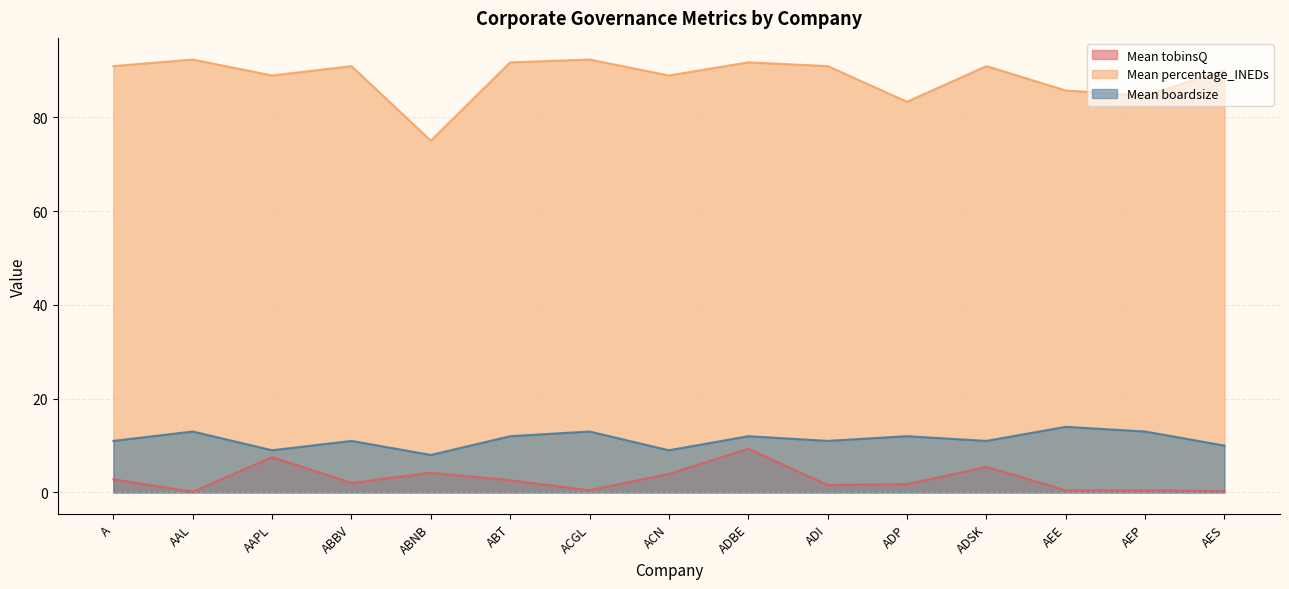

True or false: Mean boardsize has a value of 17.3 at ADI.

False